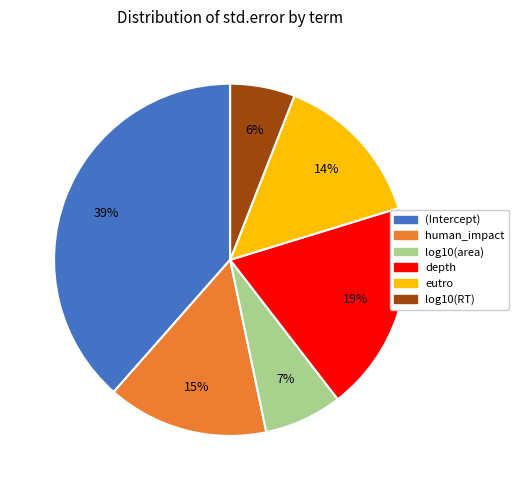

Does any single category account for the majority?

No